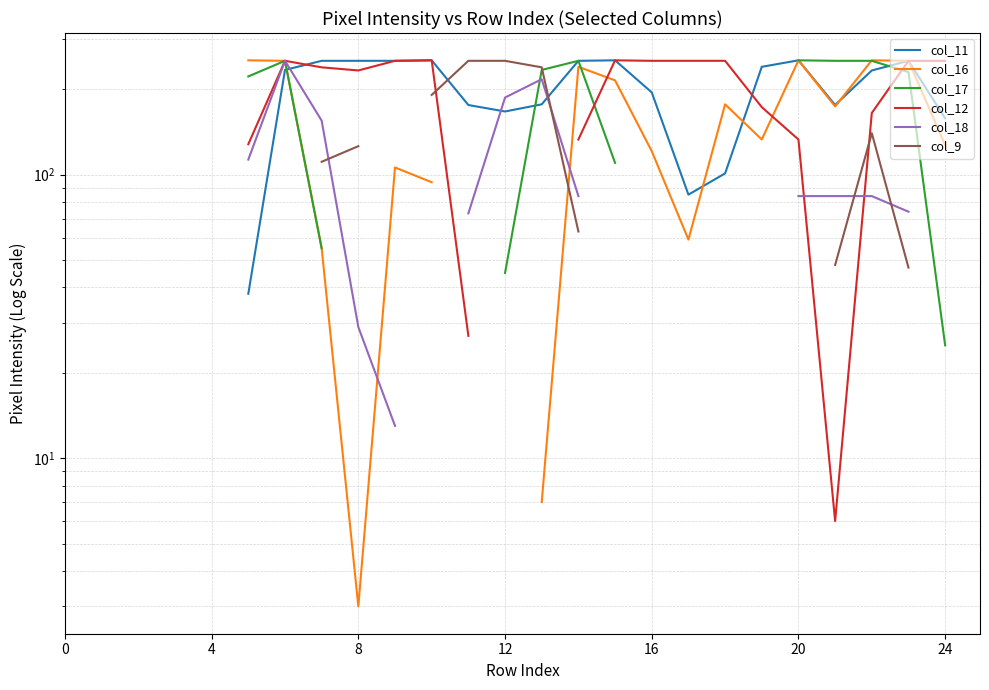

The col_16 series shows 278.1 at 18. True or false?

False